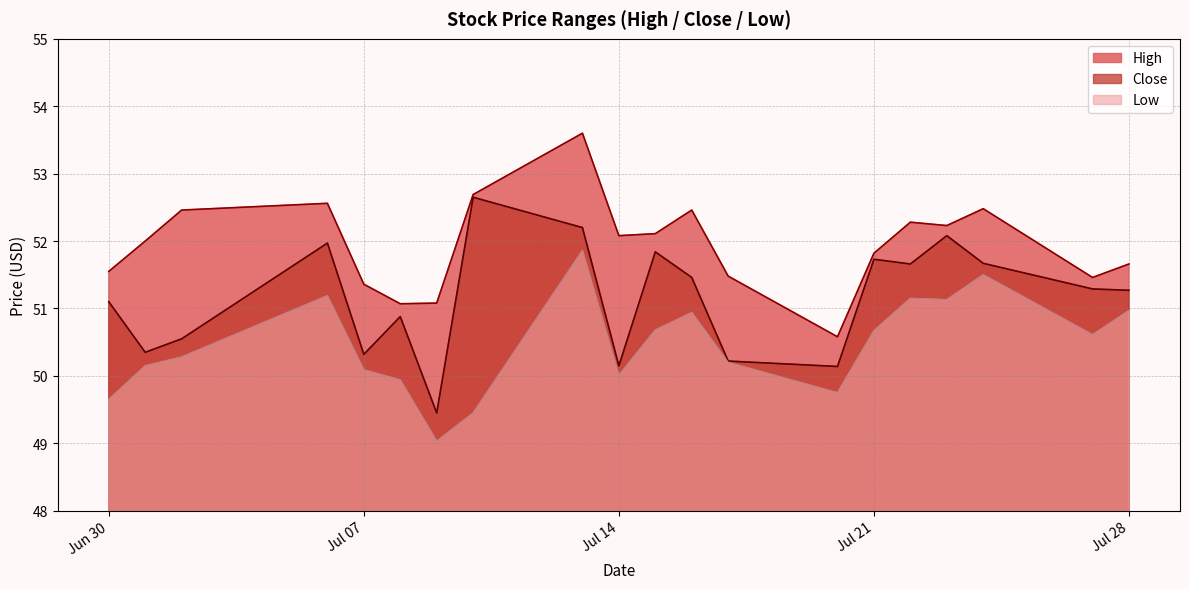

True or false: Close has more than 1 interior local peaks.

True